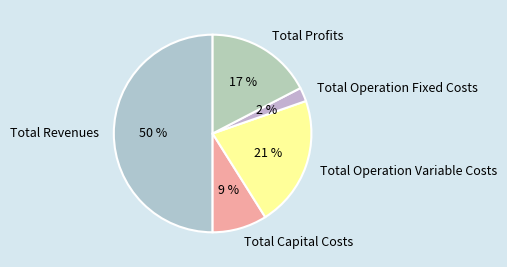

Does Total Operation Variable Costs account for over 50% of the chart?

No